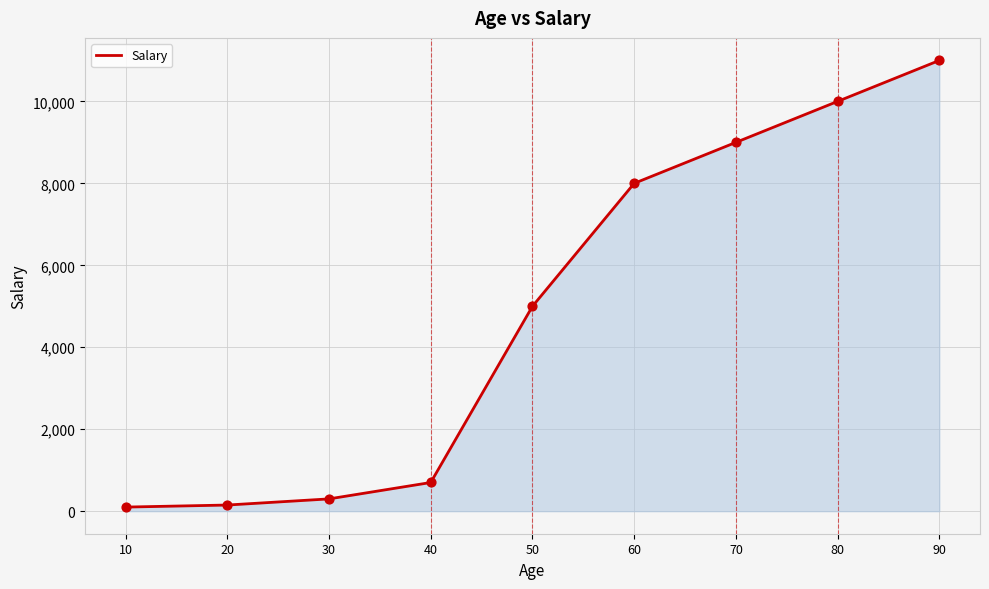

Between 40 and 80, which is larger?

80